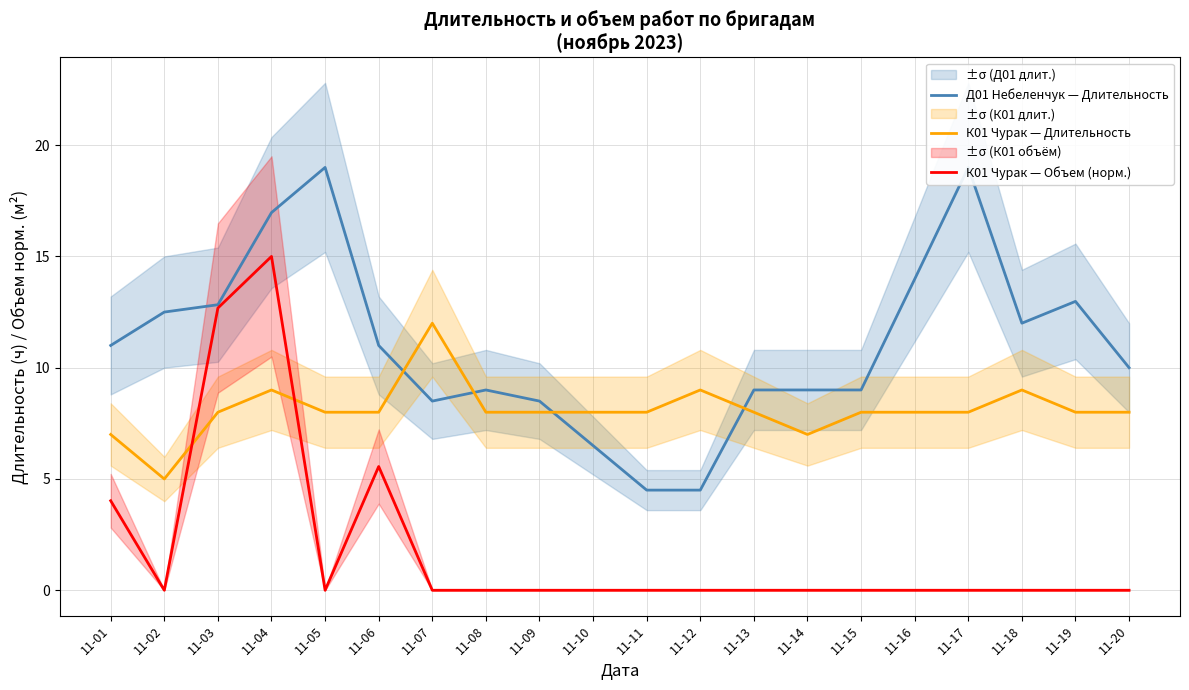

Reading left to right, extract all data points from this chart.

Д01 Небеленчук — Длительность: 11-01=11.0	11-02=12.5	11-03=12.8	11-04=17.0	11-05=19.0	11-06=11.0	11-07=8.5	11-08=9.0	11-09=8.5	11-10=6.5	11-11=4.5	11-12=4.5	11-13=9.0	11-14=9.0	11-15=9.0	11-16=14.0	11-17=19.0	11-18=12.0	11-19=13.0	11-20=10.0
К01 Чурак — Длительность: 11-01=7.0	11-02=5.0	11-03=8.0	11-04=9.0	11-05=8.0	11-06=8.0	11-07=12.0	11-08=8.0	11-09=8.0	11-10=8.0	11-11=8.0	11-12=9.0	11-13=8.0	11-14=7.0	11-15=8.0	11-16=8.0	11-17=8.0	11-18=9.0	11-19=8.0	11-20=8.0
К01 Чурак — Объем (норм.): 11-01=4.0	11-02=0.0	11-03=12.7	11-04=15.0	11-05=0.0	11-06=5.6	11-07=0.0	11-08=0.0	11-09=0.0	11-10=0.0	11-11=0.0	11-12=0.0	11-13=0.0	11-14=0.0	11-15=0.0	11-16=0.0	11-17=0.0	11-18=0.0	11-19=0.0	11-20=0.0